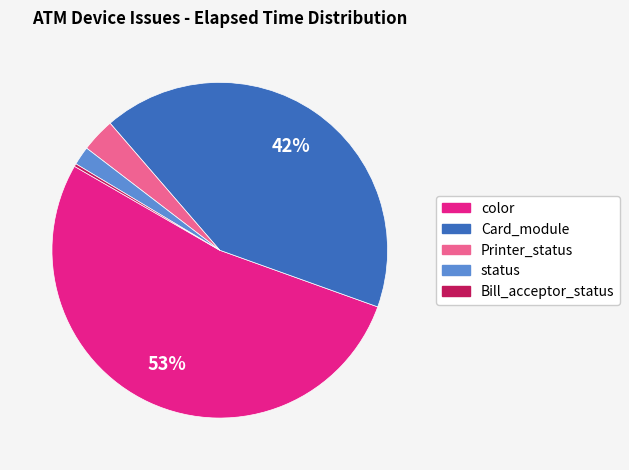

Is there a majority slice in this chart?

Yes